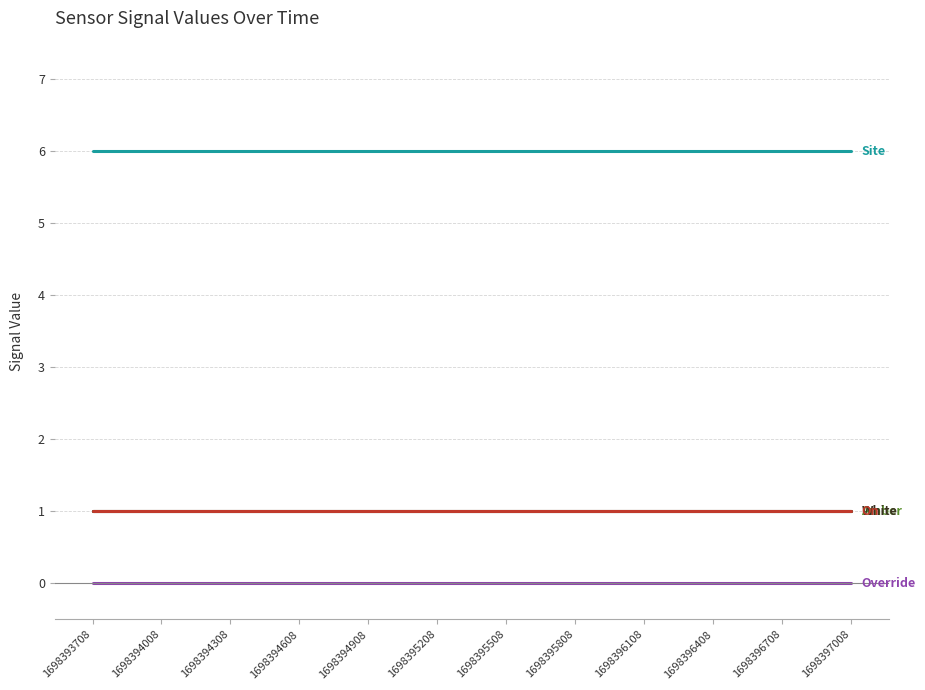

What is the difference between the highest and lowest values at 1698395508?

6